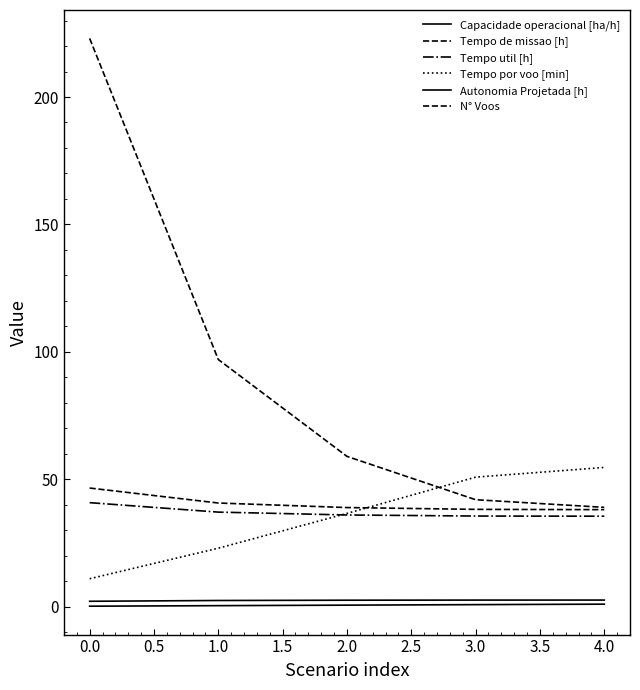

Does the chart have visible grid lines?

No